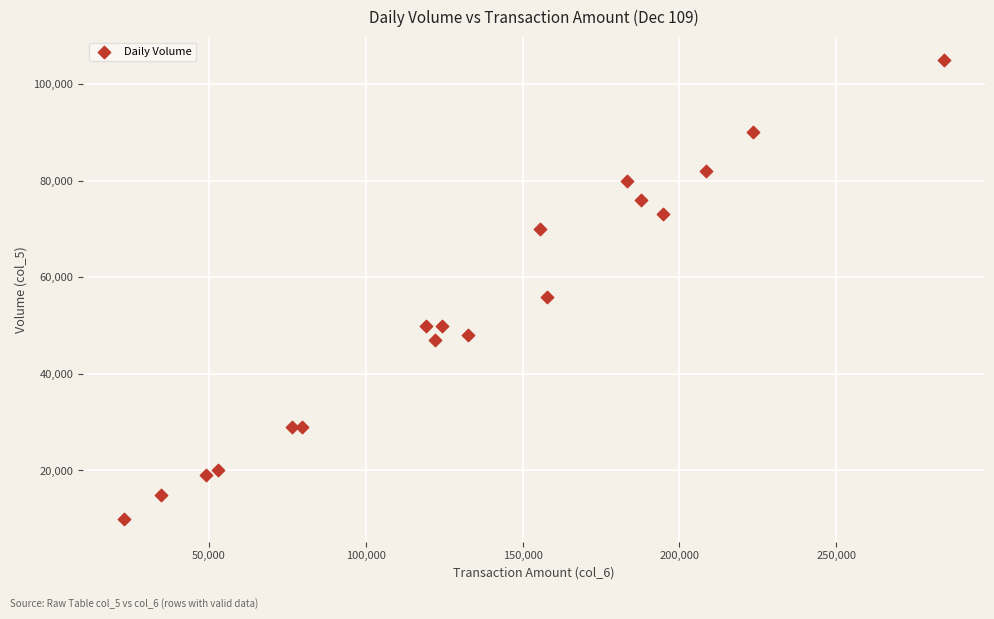

What Y value in the scatter plot is closest to 57500?

56000